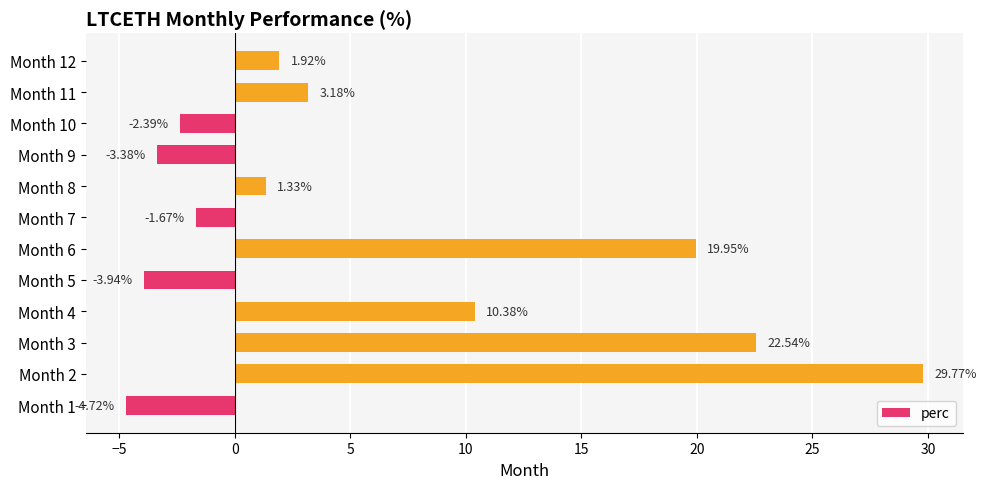

What is the difference between the maximum and minimum values?

34.5